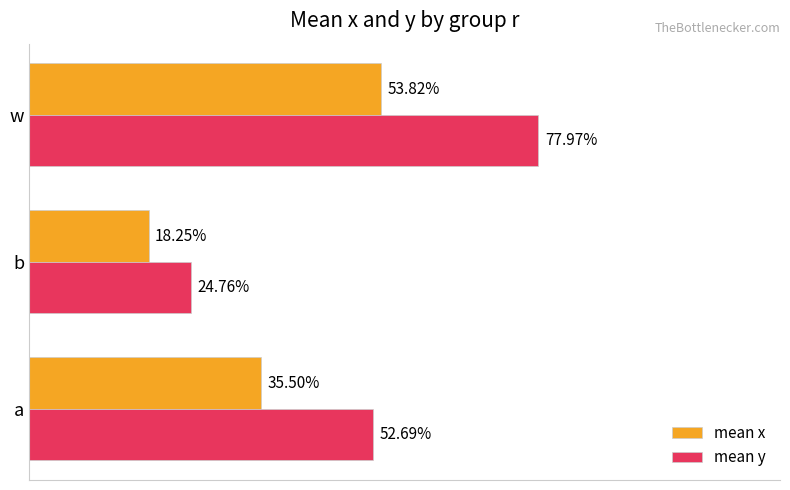

What are all the series names shown in the legend?

mean x, mean y